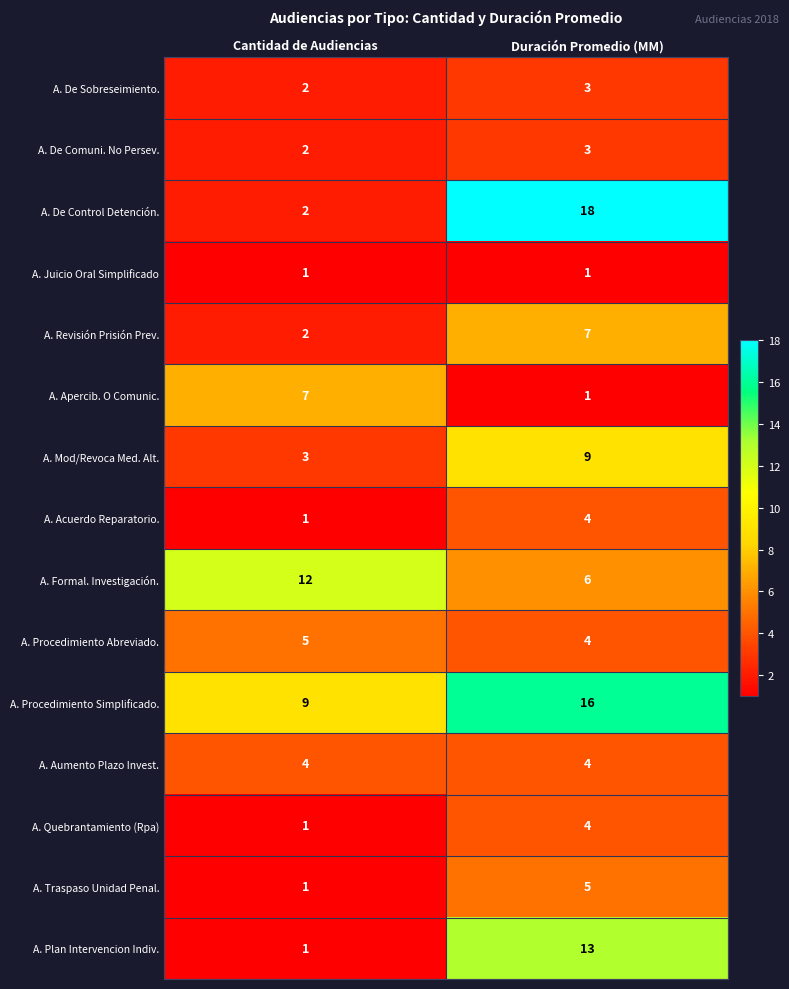

Between Cantidad de Audiencias and Duración Promedio (MM), which series saw the biggest shift?

A. De Control Detención.